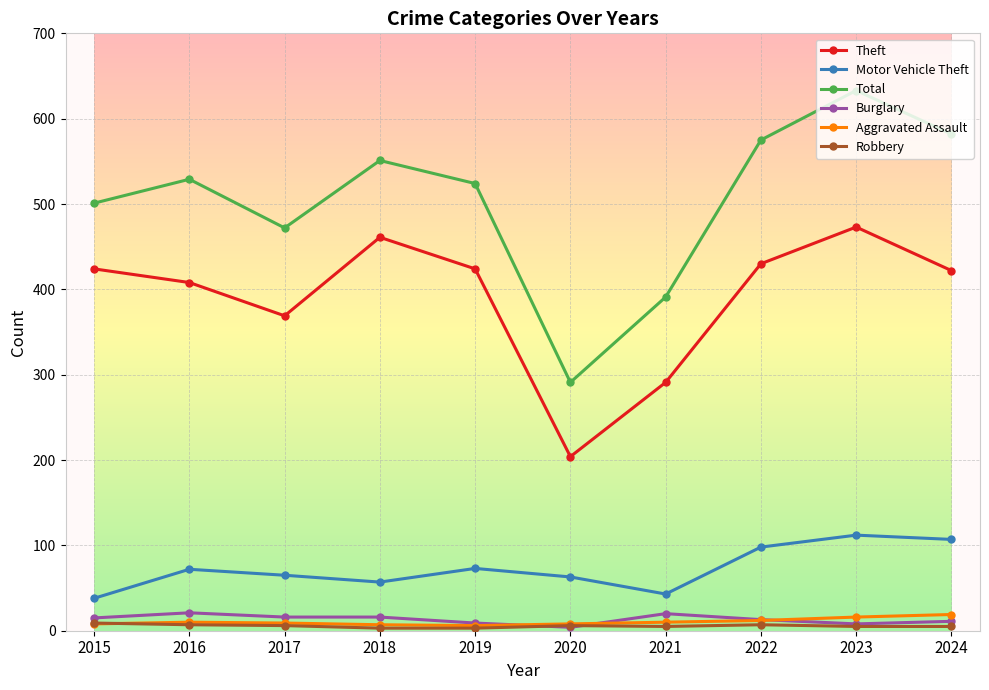

The value of Total at 2015 is 701. True or false?

False